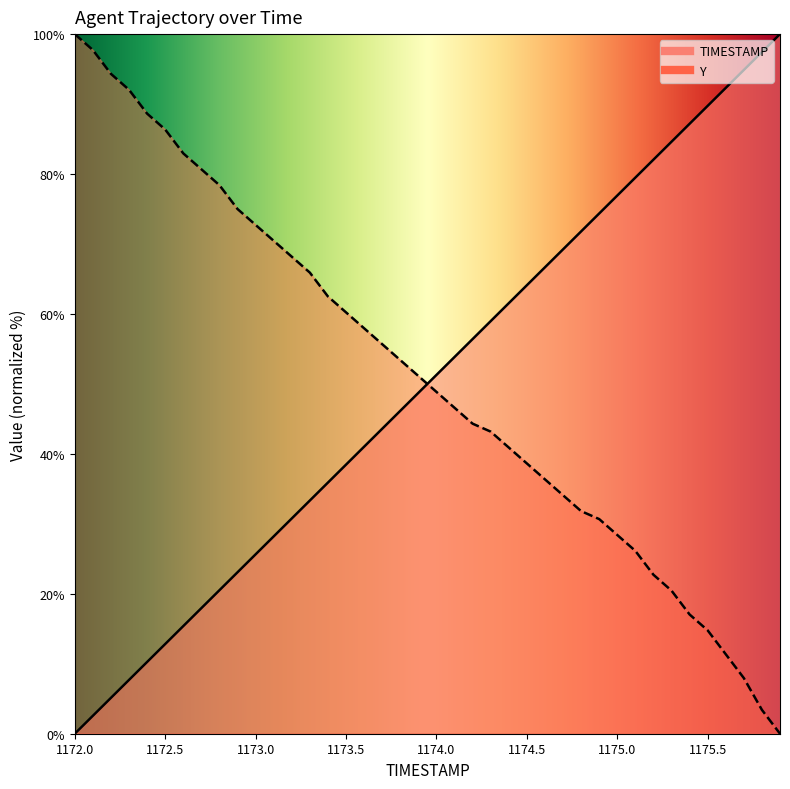

What is the label of the 29th point from the right?

1173.1